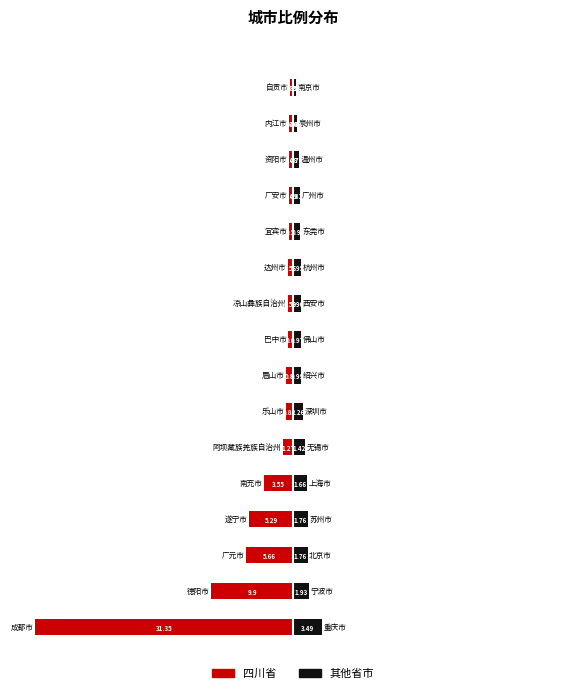

List the labels in order of 其他省市 value, largest first.

0, 1, 2, 3, 4, 5, 6, 7, 8, 9, 10, 11, 12, 13, 14, 15